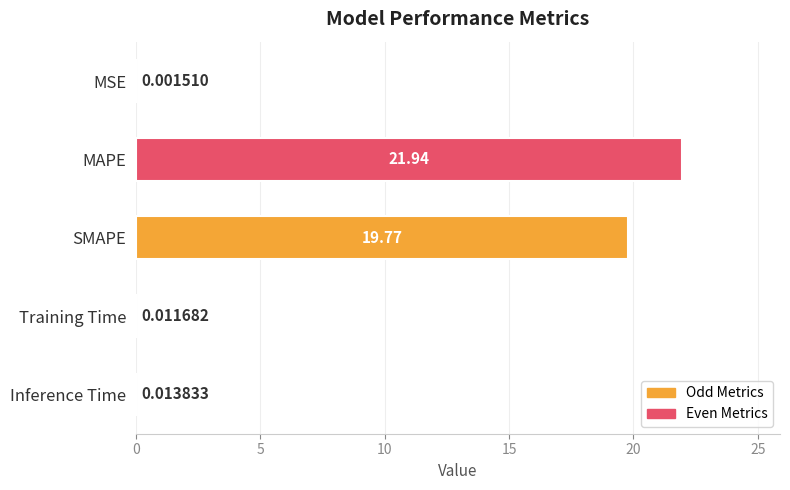

Which category has the highest value across all series?

MAPE